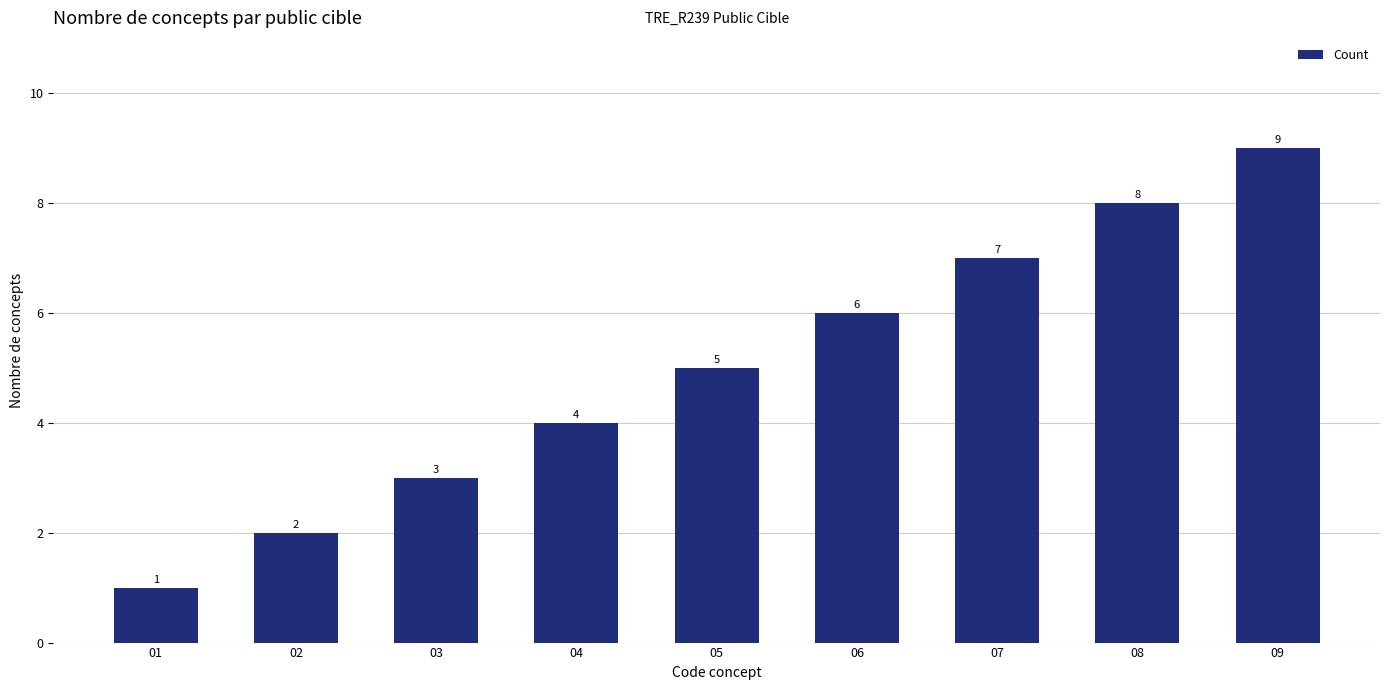

Approximately how many times larger is the value at 07 compared to 09?

0.8